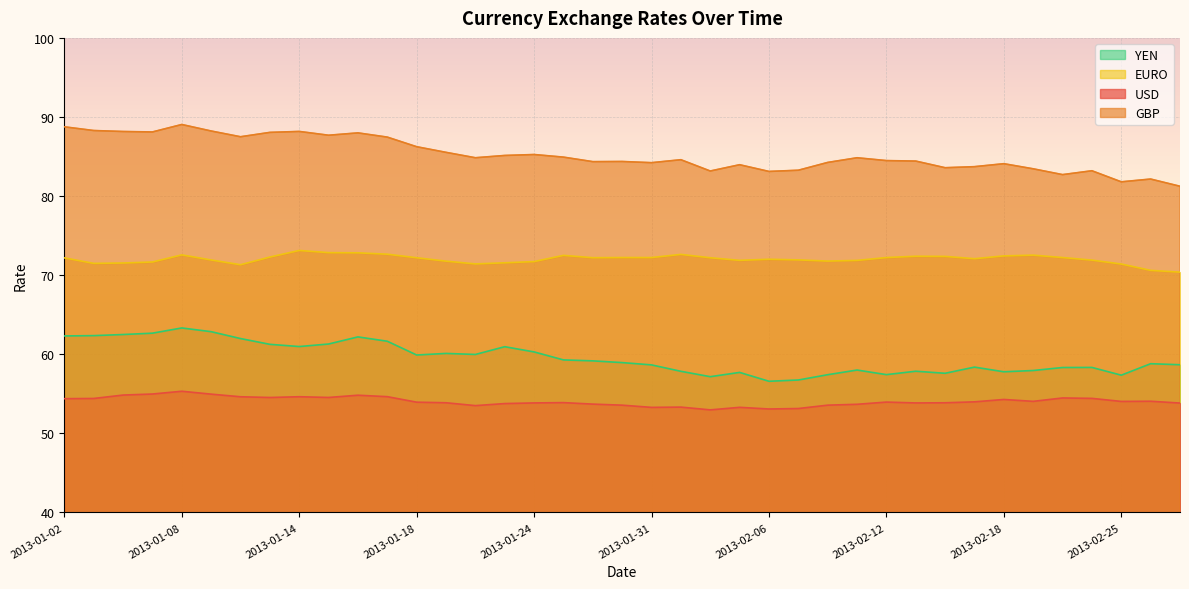

Reading left to right, what are all the values shown in this chart?

USD: 2013-01-02=54.4	2013-01-03=54.4	2013-01-04=54.8	2013-01-07=55.0	2013-01-08=55.3	2013-01-09=55.0	2013-01-10=54.6	2013-01-11=54.5	2013-01-14=54.6	2013-01-15=54.5	2013-01-16=54.8	2013-01-17=54.6	2013-01-18=53.9	2013-01-21=53.9	2013-01-22=53.5	2013-01-23=53.8	2013-01-24=53.9	2013-01-28=53.9	2013-01-29=53.7	2013-01-30=53.6	2013-01-31=53.3	2013-02-01=53.3	2013-02-04=53.0	2013-02-05=53.3	2013-02-06=53.1	2013-02-07=53.1	2013-02-08=53.6	2013-02-11=53.7	2013-02-12=54.0	2013-02-13=53.9	2013-02-14=53.9	2013-02-15=54.0	2013-02-18=54.3	2013-02-20=54.1	2013-02-21=54.5	2013-02-22=54.4	2013-02-25=54.0	2013-02-26=54.1	2013-02-27=53.8
GBP: 2013-01-02=88.8	2013-01-03=88.3	2013-01-04=88.2	2013-01-07=88.1	2013-01-08=89.1	2013-01-09=88.2	2013-01-10=87.5	2013-01-11=88.1	2013-01-14=88.2	2013-01-15=87.7	2013-01-16=88.0	2013-01-17=87.5	2013-01-18=86.2	2013-01-21=85.5	2013-01-22=84.8	2013-01-23=85.1	2013-01-24=85.3	2013-01-28=84.9	2013-01-29=84.4	2013-01-30=84.4	2013-01-31=84.2	2013-02-01=84.6	2013-02-04=83.2	2013-02-05=84.0	2013-02-06=83.1	2013-02-07=83.3	2013-02-08=84.3	2013-02-11=84.8	2013-02-12=84.5	2013-02-13=84.4	2013-02-14=83.6	2013-02-15=83.7	2013-02-18=84.1	2013-02-20=83.4	2013-02-21=82.7	2013-02-22=83.2	2013-02-25=81.8	2013-02-26=82.2	2013-02-27=81.2
EURO: 2013-01-02=72.2	2013-01-03=71.5	2013-01-04=71.5	2013-01-07=71.7	2013-01-08=72.6	2013-01-09=71.9	2013-01-10=71.3	2013-01-11=72.3	2013-01-14=73.1	2013-01-15=72.9	2013-01-16=72.8	2013-01-17=72.7	2013-01-18=72.2	2013-01-21=71.8	2013-01-22=71.4	2013-01-23=71.6	2013-01-24=71.7	2013-01-28=72.5	2013-01-29=72.2	2013-01-30=72.2	2013-01-31=72.2	2013-02-01=72.6	2013-02-04=72.2	2013-02-05=71.9	2013-02-06=72.0	2013-02-07=71.9	2013-02-08=71.8	2013-02-11=71.9	2013-02-12=72.2	2013-02-13=72.4	2013-02-14=72.4	2013-02-15=72.1	2013-02-18=72.4	2013-02-20=72.5	2013-02-21=72.2	2013-02-22=71.9	2013-02-25=71.4	2013-02-26=70.6	2013-02-27=70.4
YEN: 2013-01-02=62.3	2013-01-03=62.4	2013-01-04=62.5	2013-01-07=62.7	2013-01-08=63.3	2013-01-09=62.9	2013-01-10=62.0	2013-01-11=61.3	2013-01-14=61.0	2013-01-15=61.3	2013-01-16=62.2	2013-01-17=61.6	2013-01-18=59.9	2013-01-21=60.1	2013-01-22=60.0	2013-01-23=61.0	2013-01-24=60.3	2013-01-28=59.3	2013-01-29=59.2	2013-01-30=59.0	2013-01-31=58.7	2013-02-01=57.9	2013-02-04=57.2	2013-02-05=57.7	2013-02-06=56.6	2013-02-07=56.8	2013-02-08=57.4	2013-02-11=58.0	2013-02-12=57.4	2013-02-13=57.9	2013-02-14=57.6	2013-02-15=58.4	2013-02-18=57.8	2013-02-20=58.0	2013-02-21=58.3	2013-02-22=58.3	2013-02-25=57.4	2013-02-26=58.8	2013-02-27=58.7